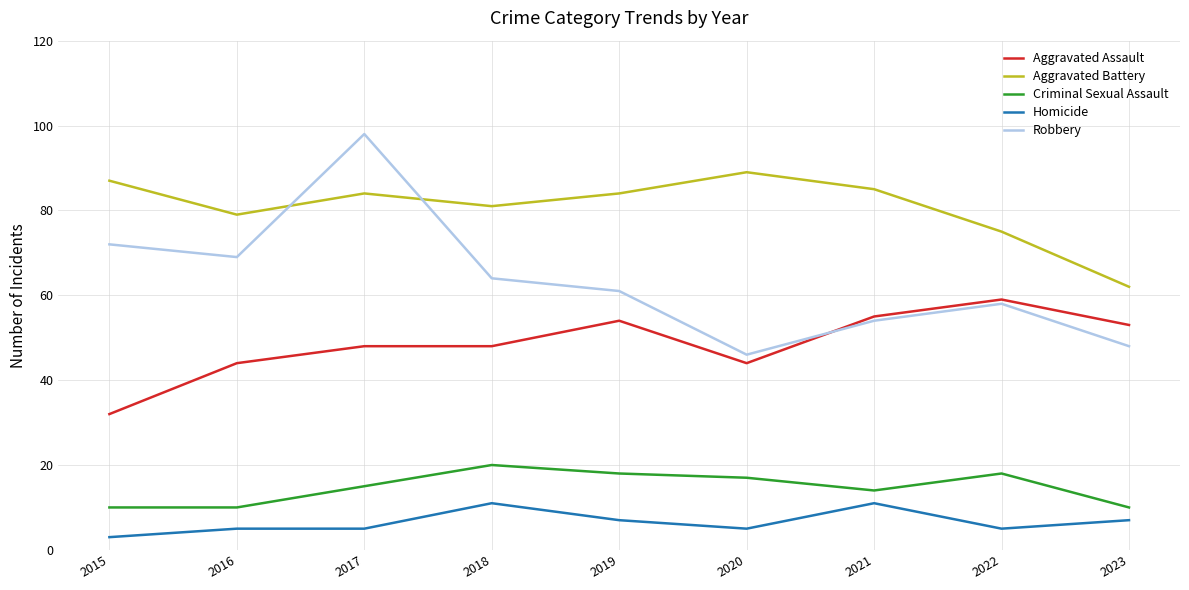

Is it true that Robbery equals 98 at 2017?

True